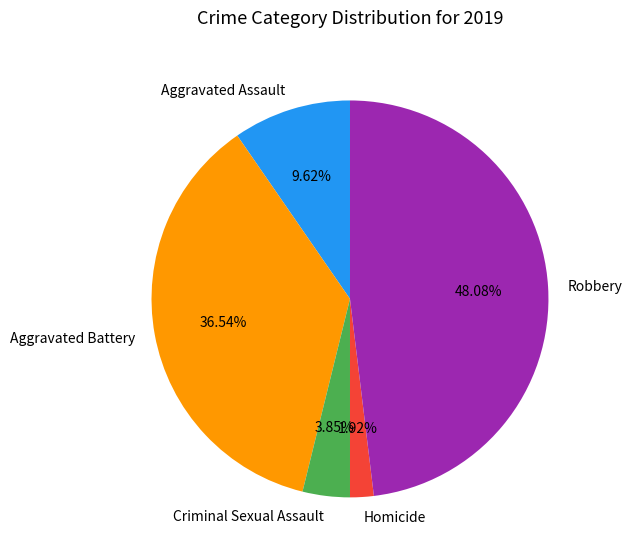

Is there any slice that represents more than half of the pie?

No